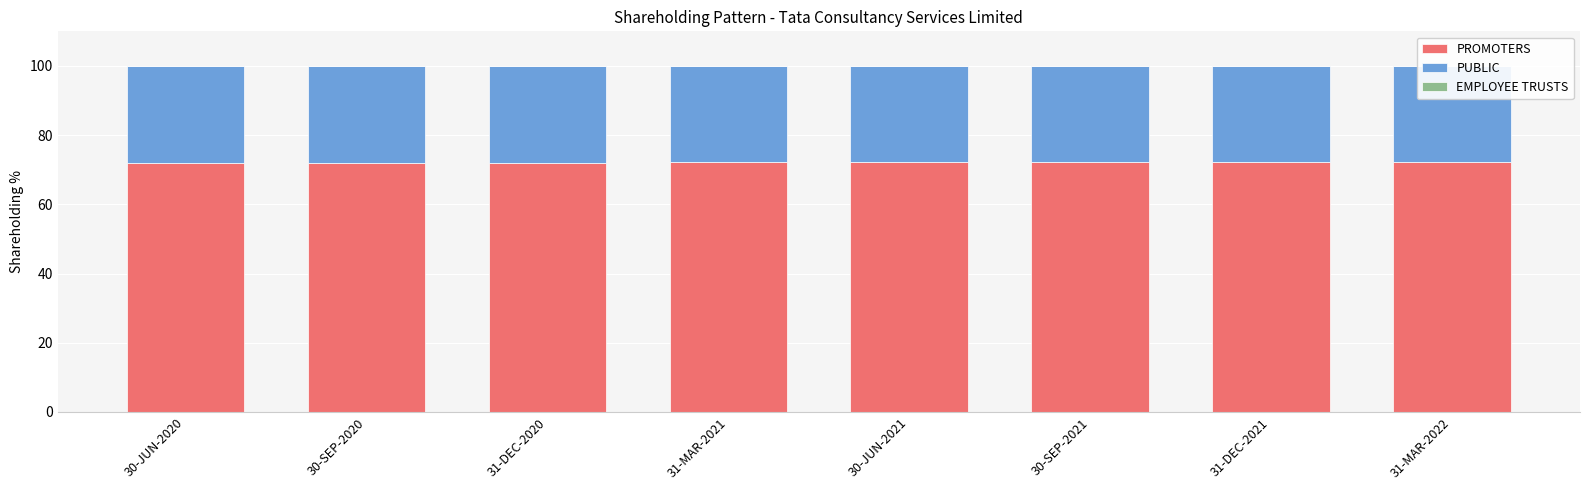

Is it true that PROMOTERS equals 72.2 at 31-DEC-2021?

True